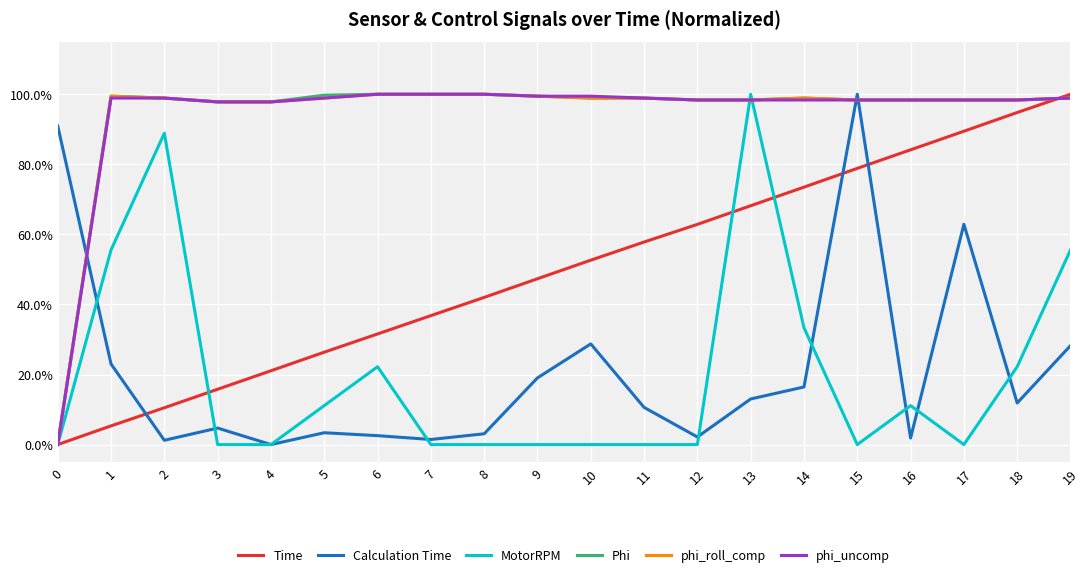

Reading left to right, extract all data points from this chart.

Time: 0=0.0	1=0.1	2=0.1	3=0.2	4=0.2	5=0.3	6=0.3	7=0.4	8=0.4	9=0.5	10=0.5	11=0.6	12=0.6	13=0.7	14=0.7	15=0.8	16=0.8	17=0.9	18=0.9	19=1.0
Calculation Time: 0=0.9	1=0.2	2=0.0	3=0.0	4=0.0	5=0.0	6=0.0	7=0.0	8=0.0	9=0.2	10=0.3	11=0.1	12=0.0	13=0.1	14=0.2	15=1.0	16=0.0	17=0.6	18=0.1	19=0.3
MotorRPM: 0=0.0	1=0.6	2=0.9	3=0.0	4=0.0	5=0.1	6=0.2	7=0.0	8=0.0	9=0.0	10=0.0	11=0.0	12=0.0	13=1.0	14=0.3	15=0.0	16=0.1	17=0.0	18=0.2	19=0.6
Phi: 0=0.0	1=1.0	2=1.0	3=1.0	4=1.0	5=1.0	6=1.0	7=1.0	8=1.0	9=1.0	10=1.0	11=1.0	12=1.0	13=1.0	14=1.0	15=1.0	16=1.0	17=1.0	18=1.0	19=1.0
phi_roll_comp: 0=0.0	1=1.0	2=1.0	3=1.0	4=1.0	5=1.0	6=1.0	7=1.0	8=1.0	9=1.0	10=1.0	11=1.0	12=1.0	13=1.0	14=1.0	15=1.0	16=1.0	17=1.0	18=1.0	19=1.0
phi_uncomp: 0=0.0	1=1.0	2=1.0	3=1.0	4=1.0	5=1.0	6=1.0	7=1.0	8=1.0	9=1.0	10=1.0	11=1.0	12=1.0	13=1.0	14=1.0	15=1.0	16=1.0	17=1.0	18=1.0	19=1.0